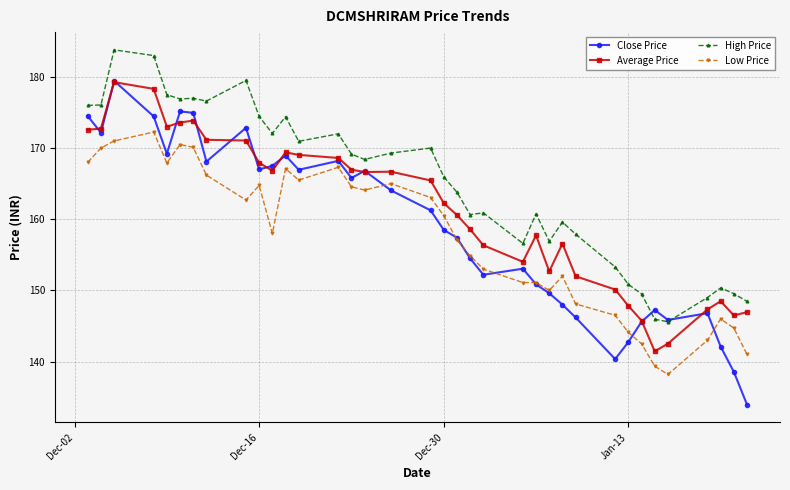

True or false: High Price has more than 0 points higher than both neighbors.

True